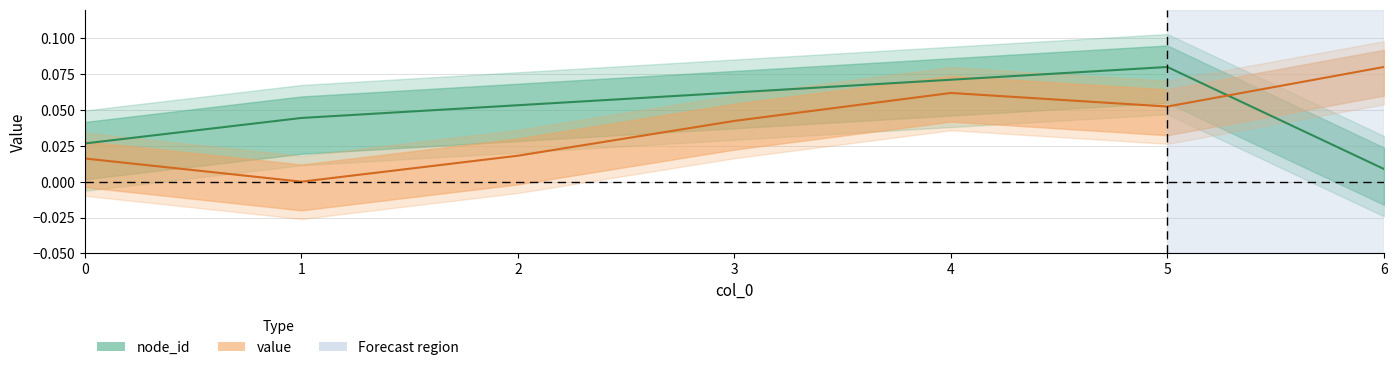

Is the value of value at 4 greater than the value of node_id at 0?

Yes